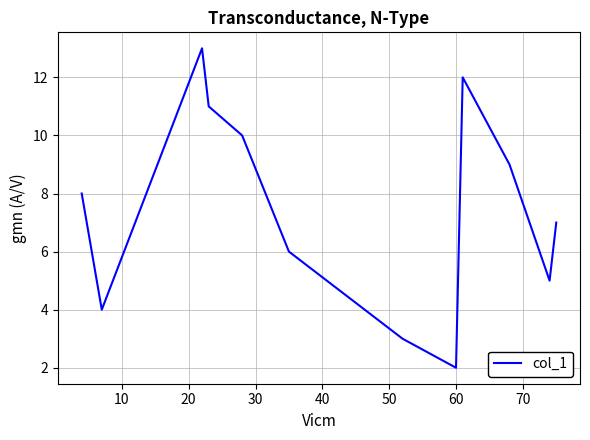

What is the minimum value shown in the chart?

2.0